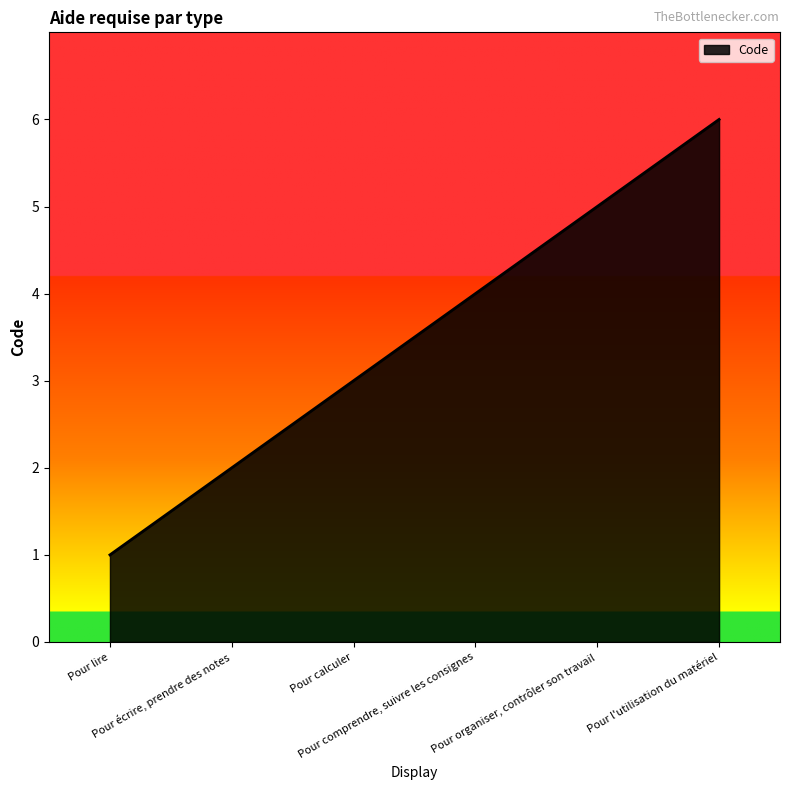

What is the smallest value displayed?

1